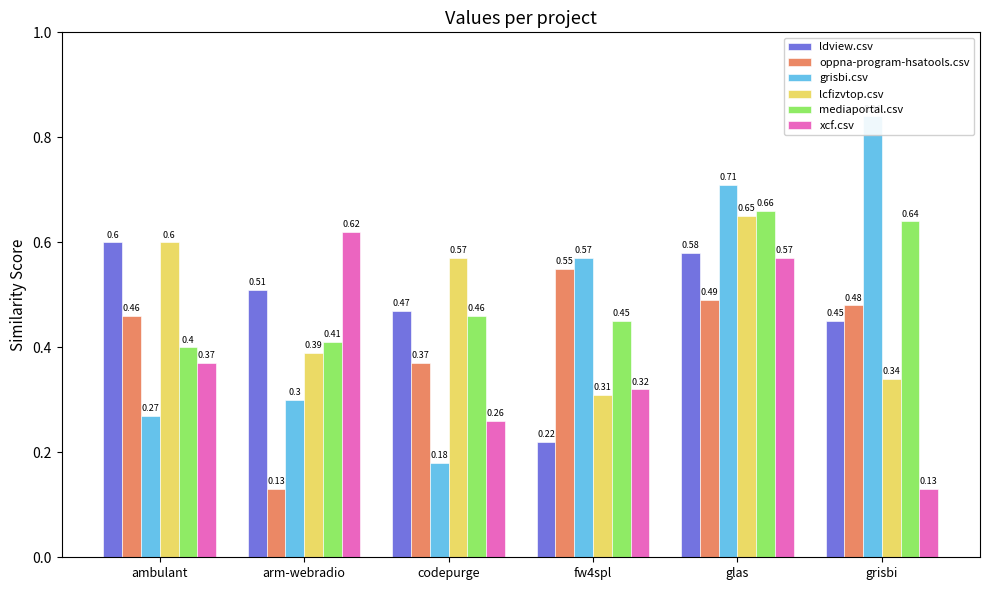

What are all the series names shown in the legend?

ldview.csv, oppna-program-hsatools.csv, grisbi.csv, lcfizvtop.csv, mediaportal.csv, xcf.csv